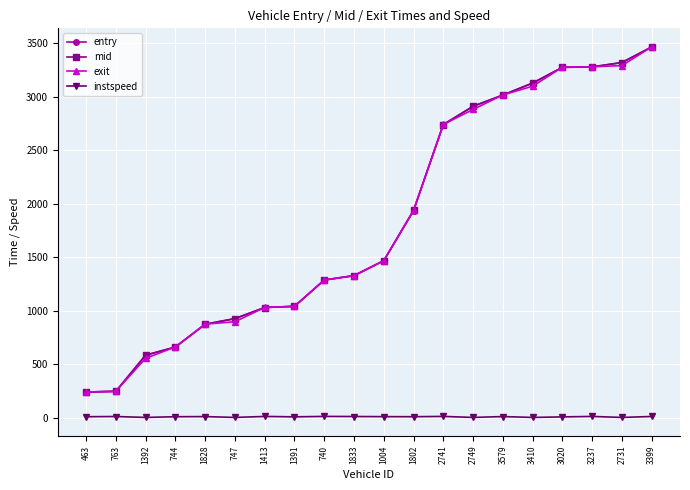

What is the sum of the entry values at 2731 and 2749?

6234.4